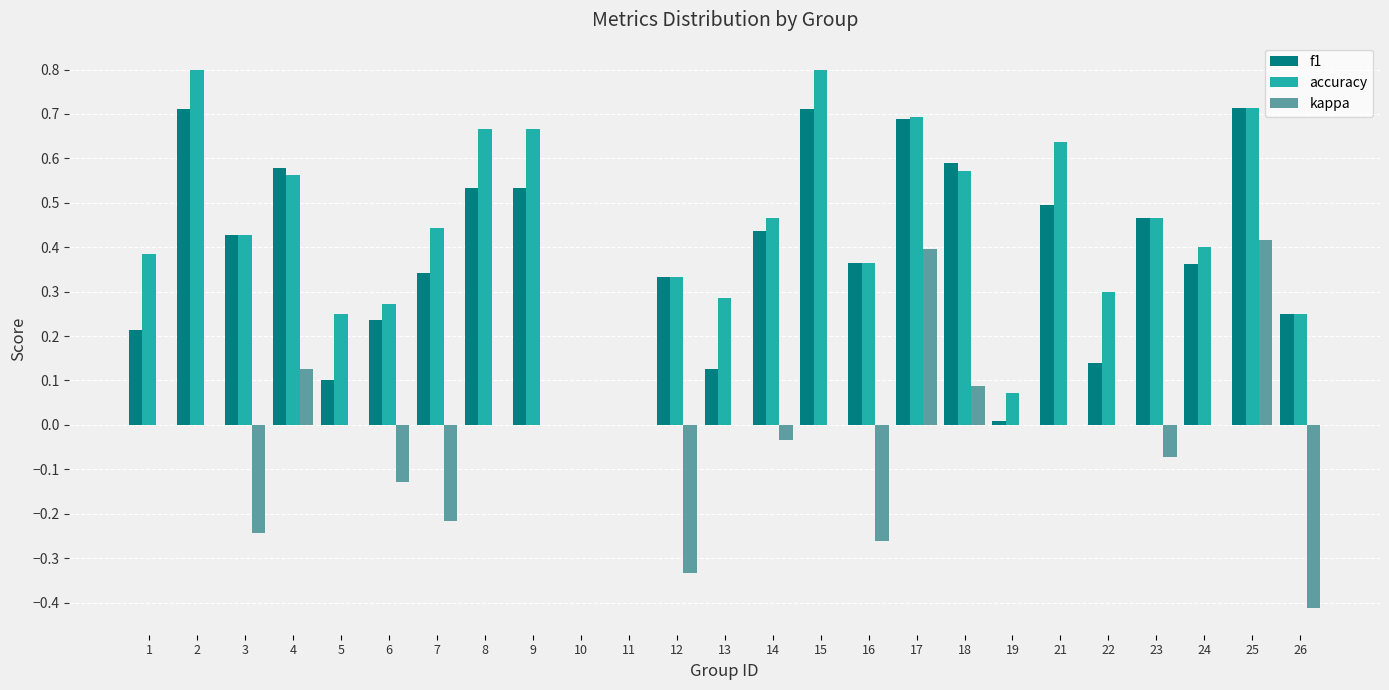

How many series are shown in this chart?

3